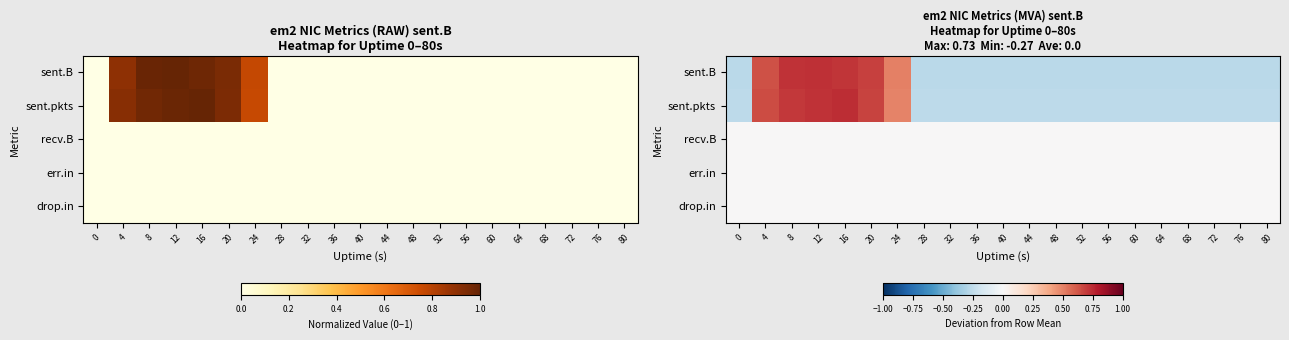

At which category is the sum across all series the highest?

12